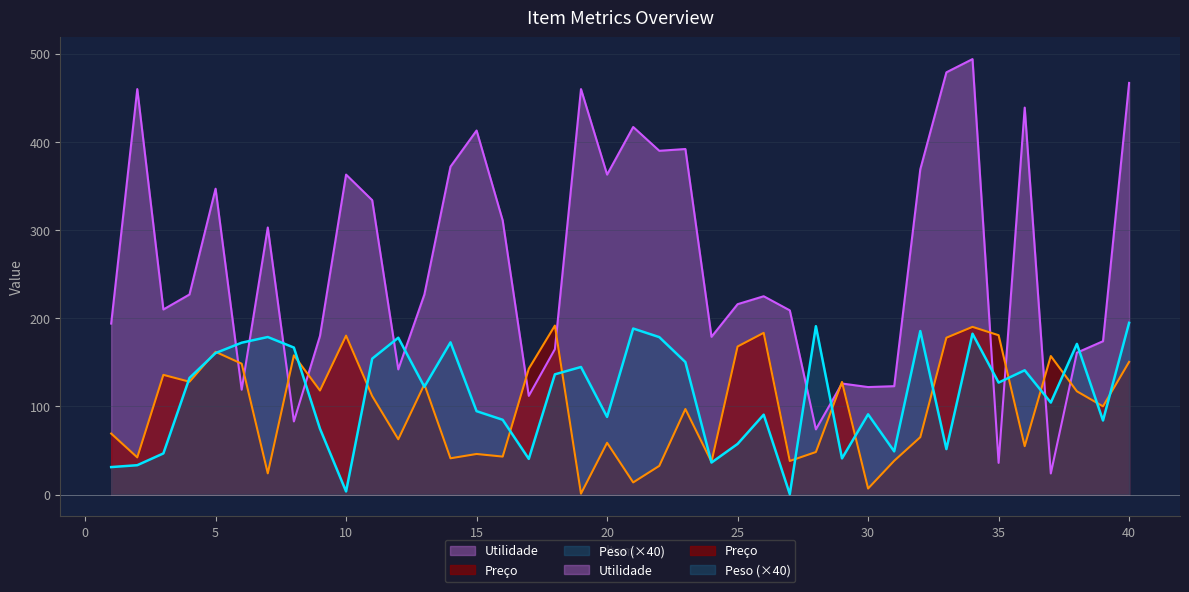

At 9, list the series in order from smallest to largest.

Peso, Preco, Utilidade